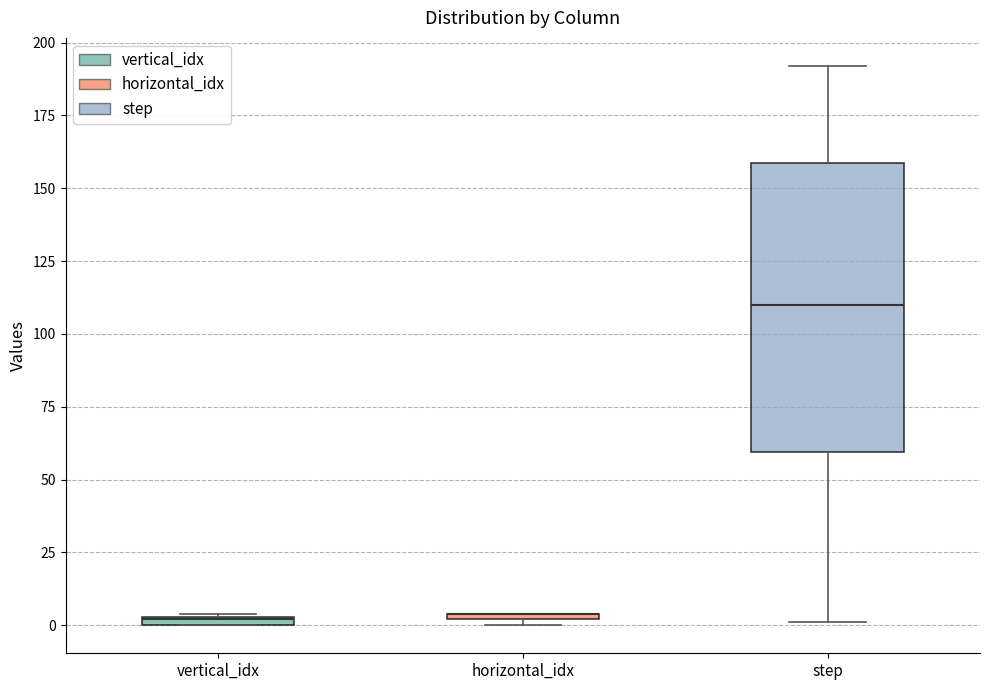

Where is the lower edge of the box for horizontal_idx on the y-axis? The values are not printed on the chart, so give them approximately, as read against the axis.

0